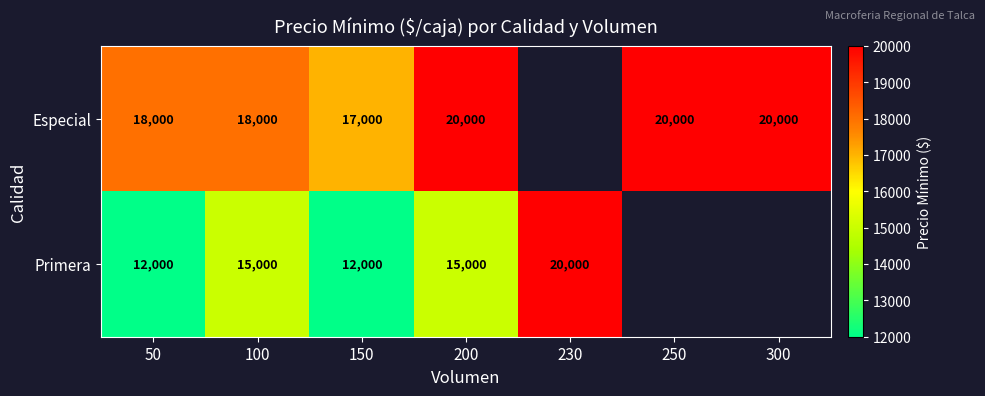

Between 50 and 100, which series saw the biggest shift?

Primera